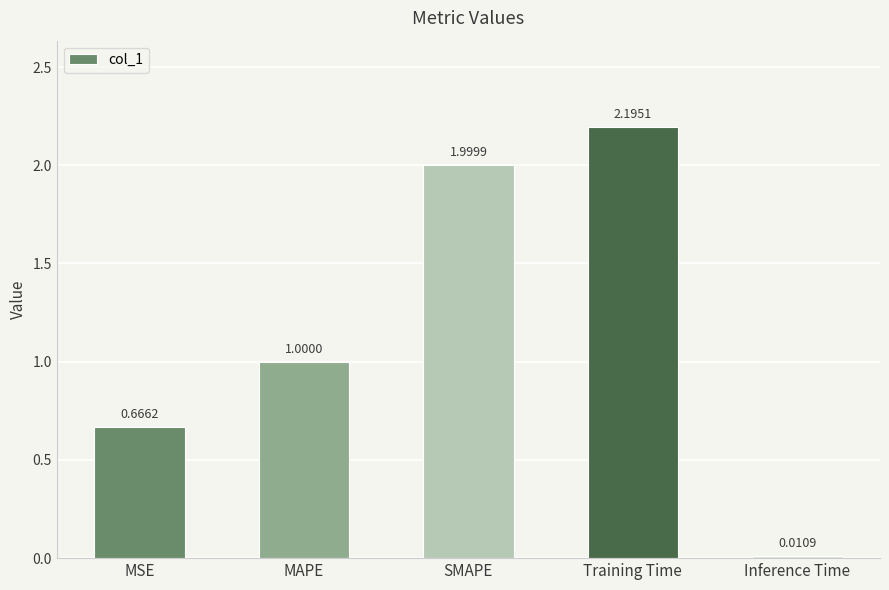

What value does the data have at MAPE?

1.0